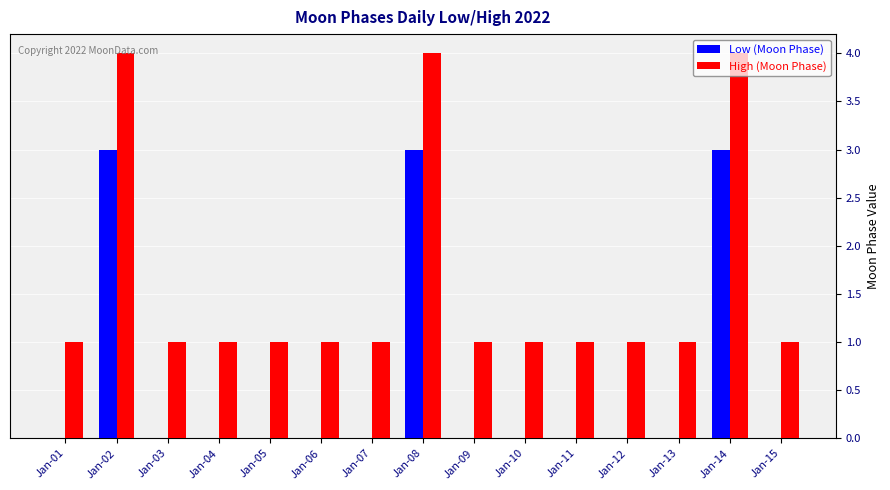

How many groups of bars are there?

15